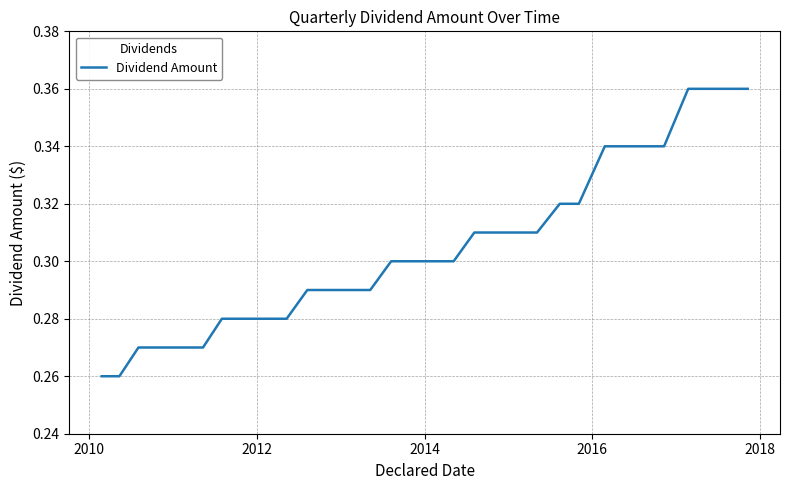

True or false: there are more than 1 points higher than both neighbors.

False